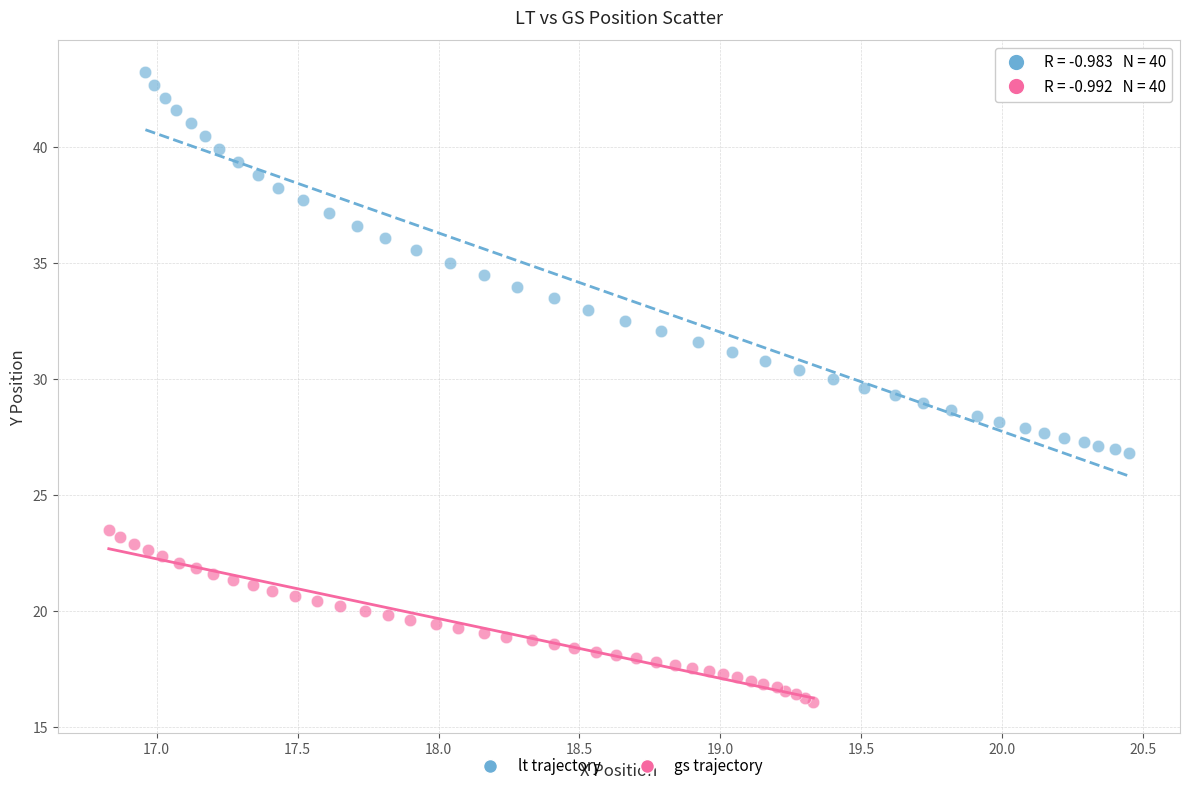

Which series reaches the maximum Y coordinate?

lt trajectory